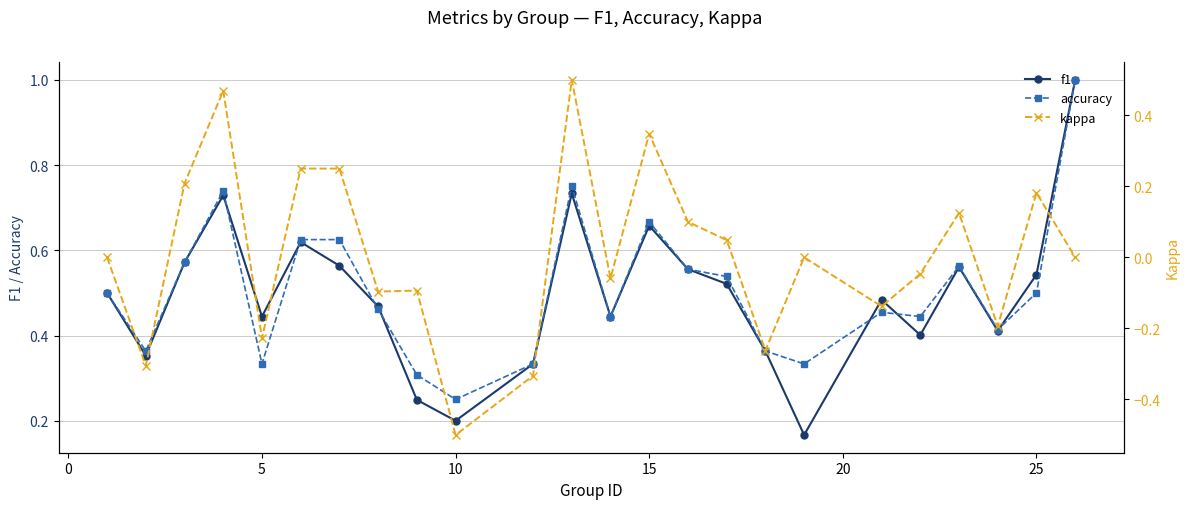

In accuracy, how many points are lower than both neighbors (excluding endpoints)?

7